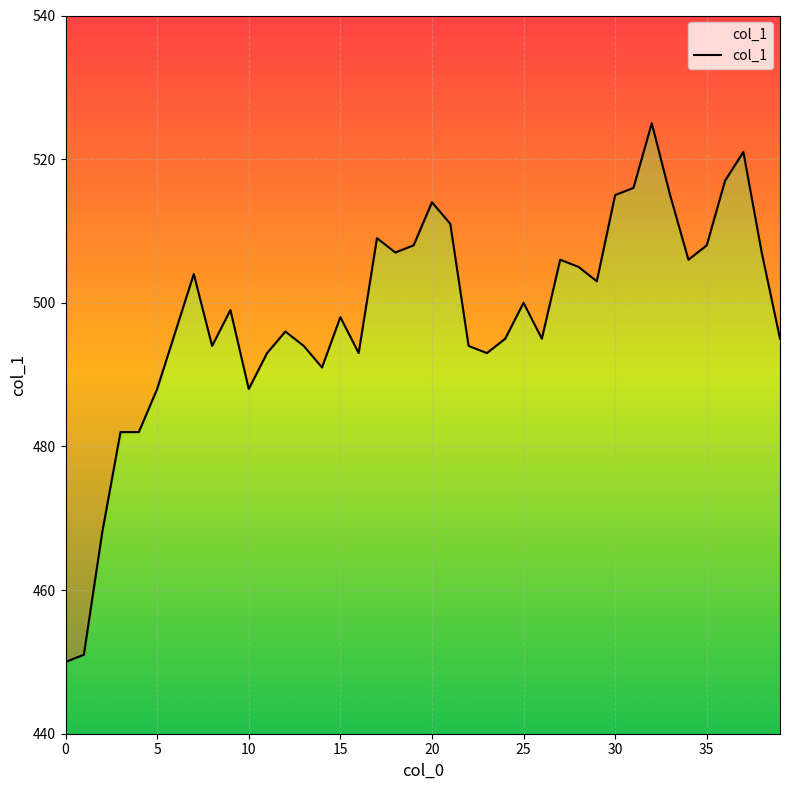

Reading left to right, list all the values displayed in this chart.

450	451	468	482	482	488	496	504	494	499	488	493	496	494	491	498	493	509	507	508	514	511	494	493	495	500	495	506	505	503	515	516	525	515	506	508	517	521	507	495